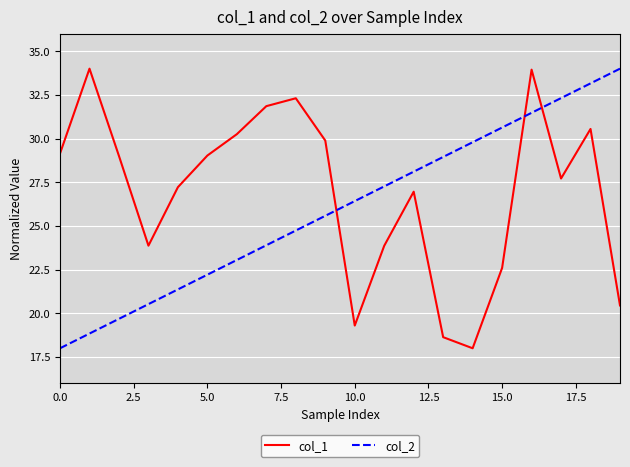

Count the number of categories in the chart.

20